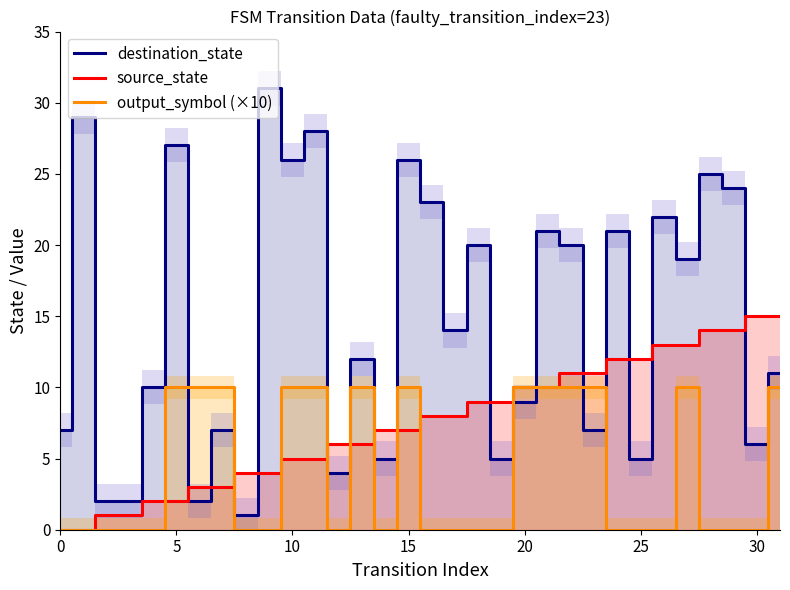

Is it true that source_state equals 15 at 31?

True